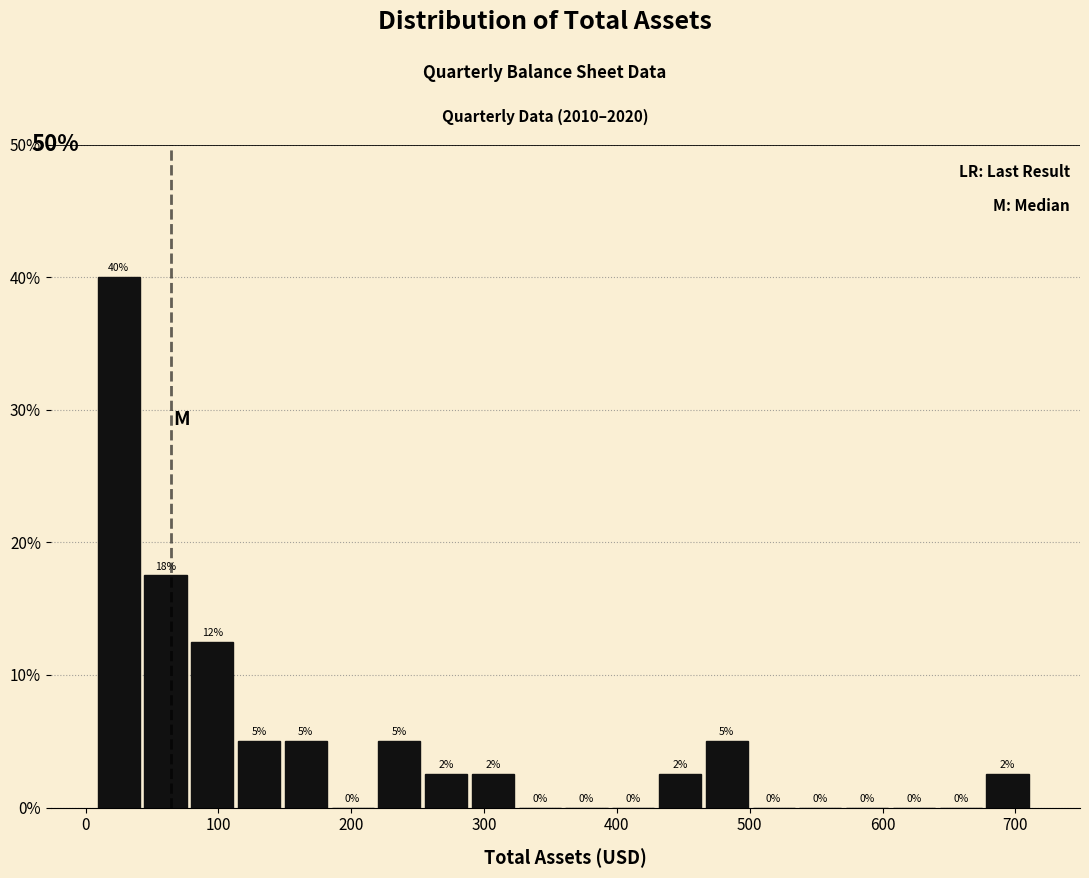

Read against the x-axis, roughly where is the centre of the tallest bar?

20